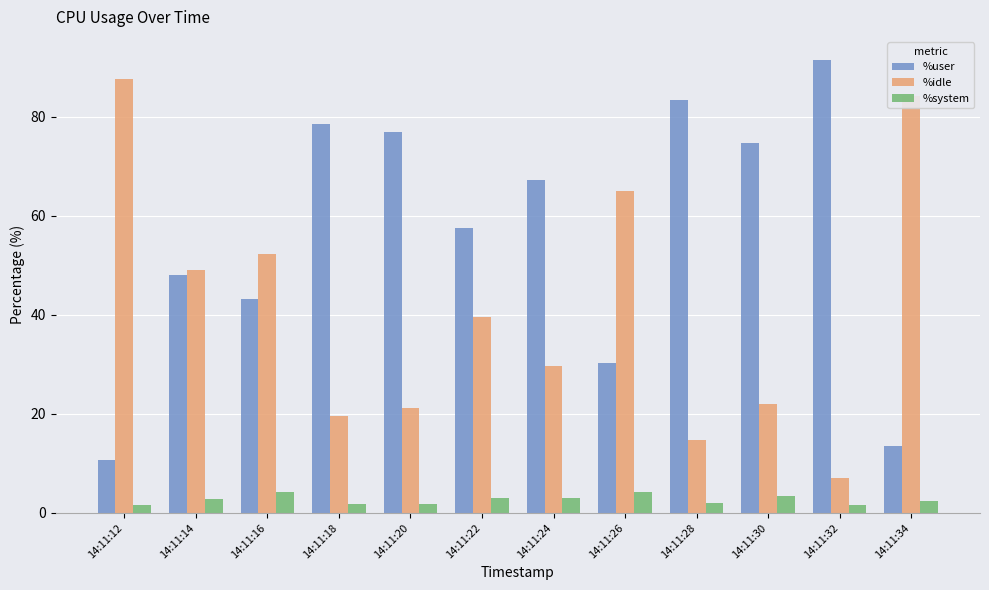

What is the difference between the %user values at 14:11:32 and 14:11:18?

13.0